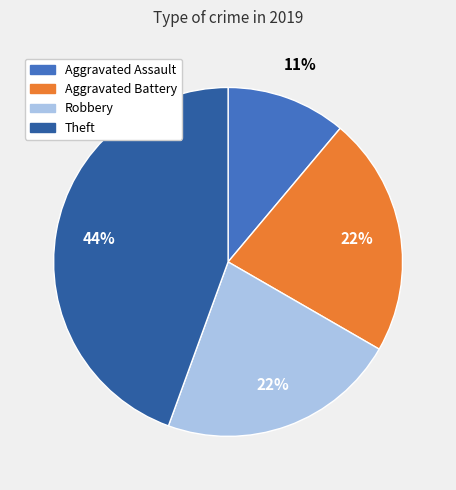

Does Theft account for over 50% of the chart?

No